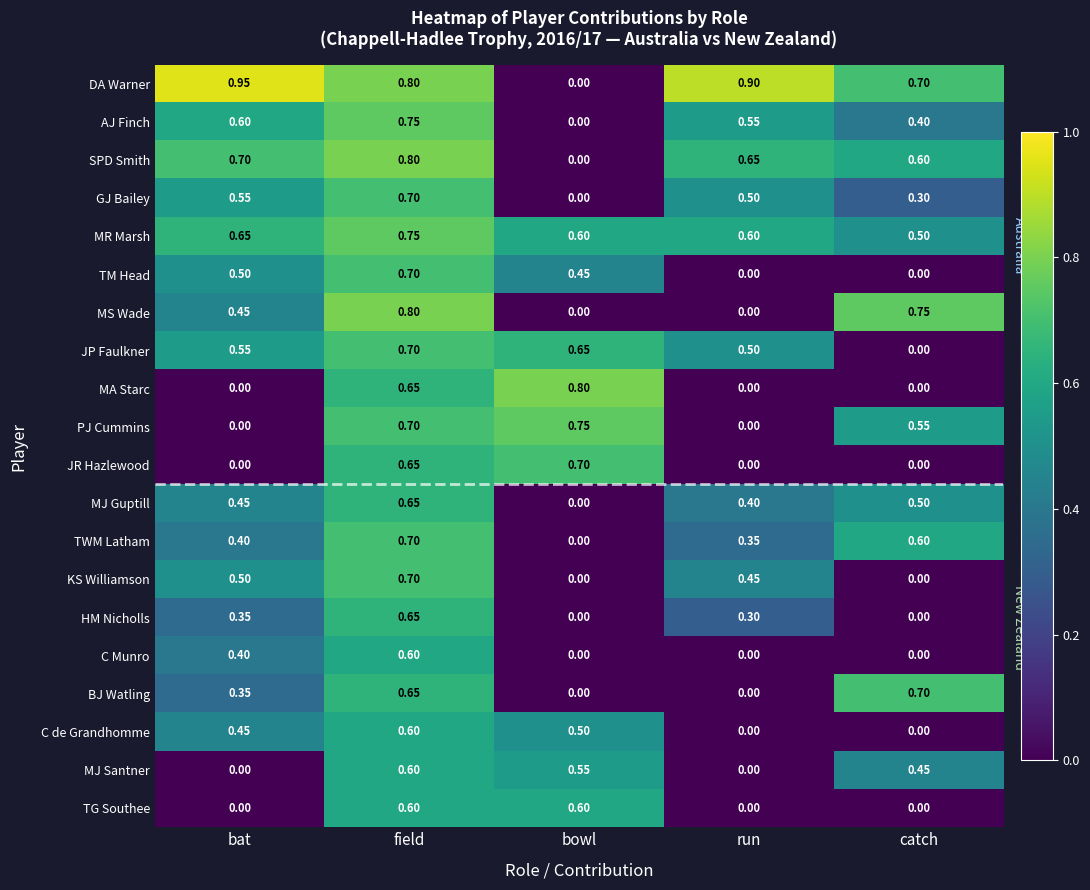

How many positive values does the JP Faulkner series have?

4